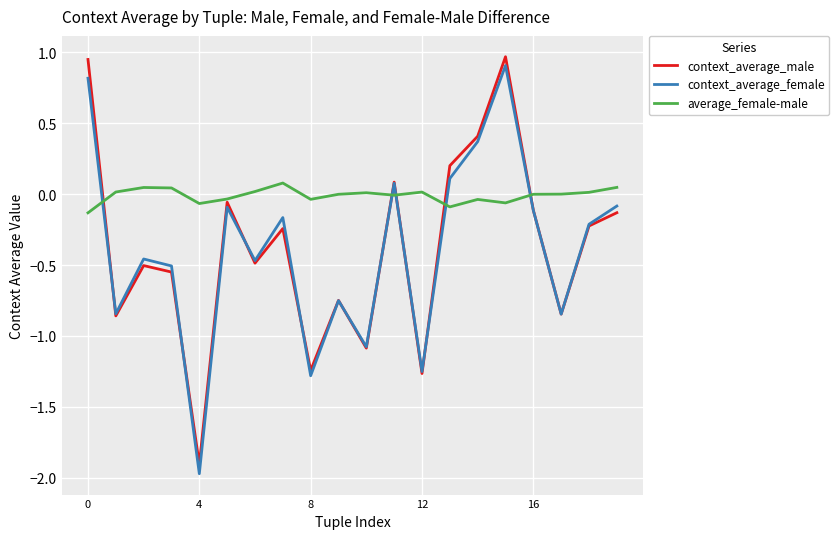

Count the number of data series in this chart.

3